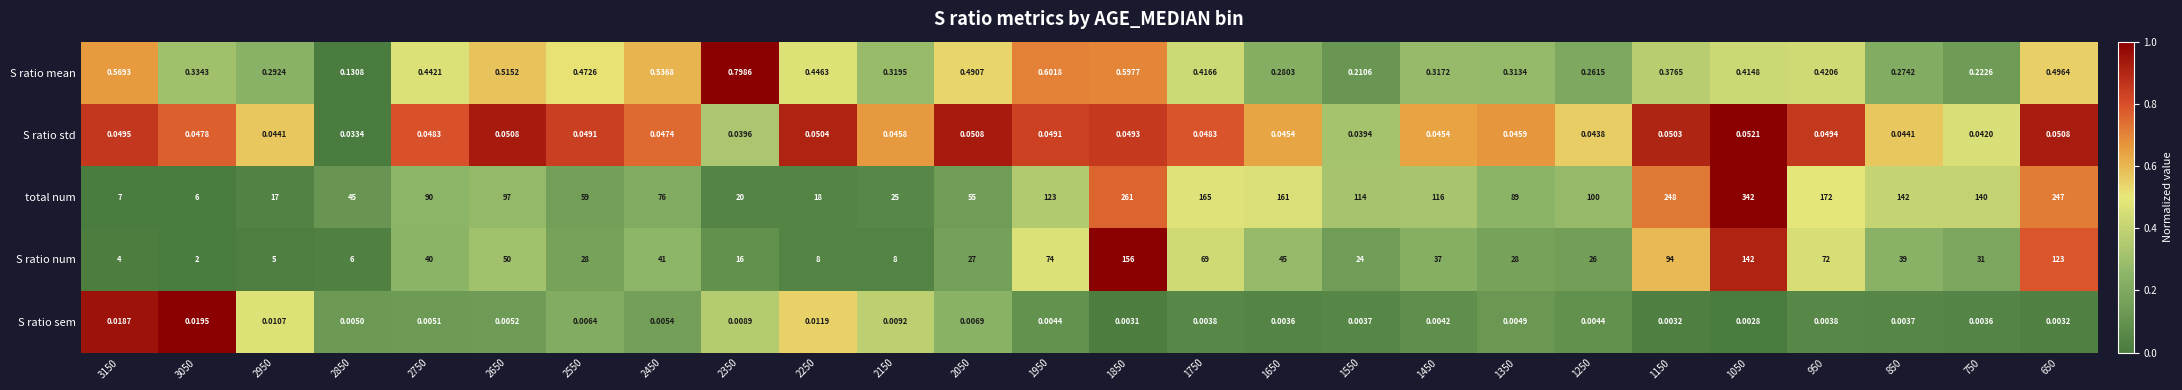

Which series has the largest range (max minus min)?

total num